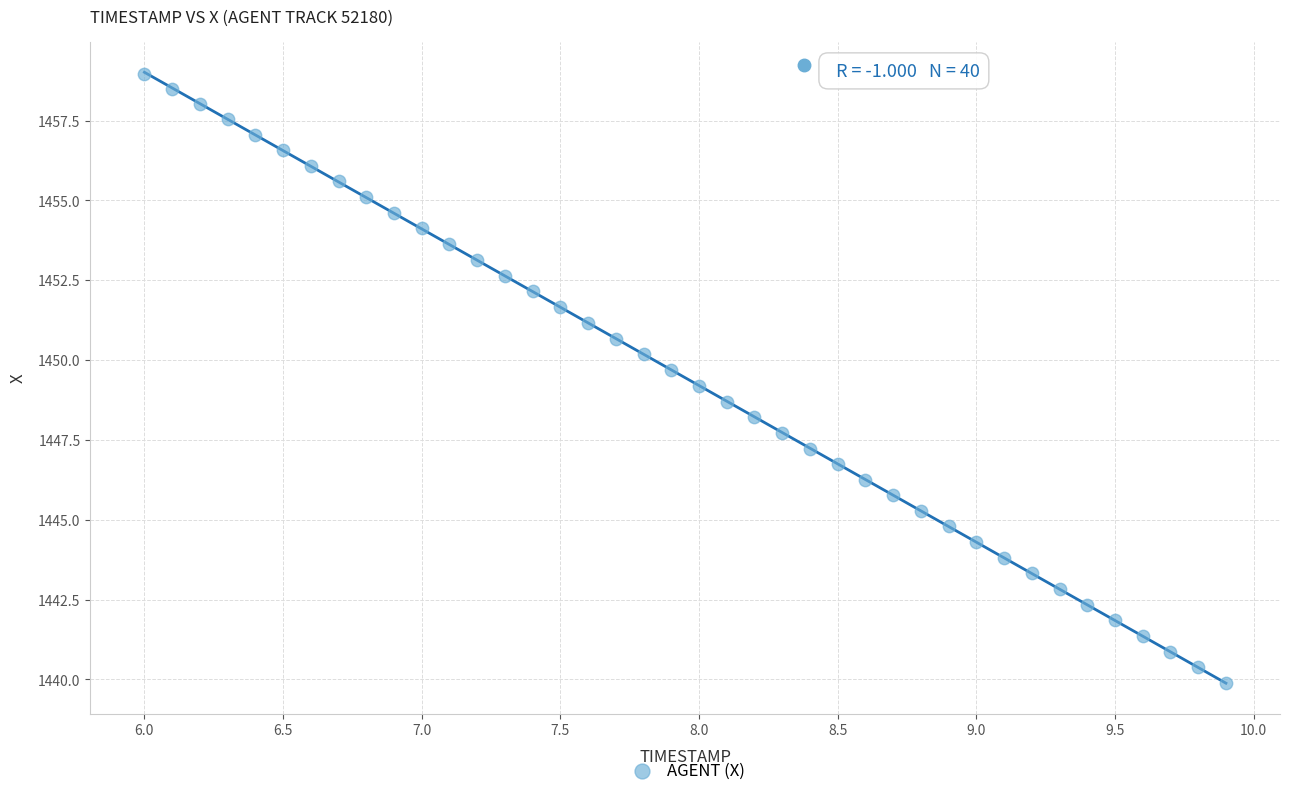

What is the range of Y values (max minus min)?

19.1